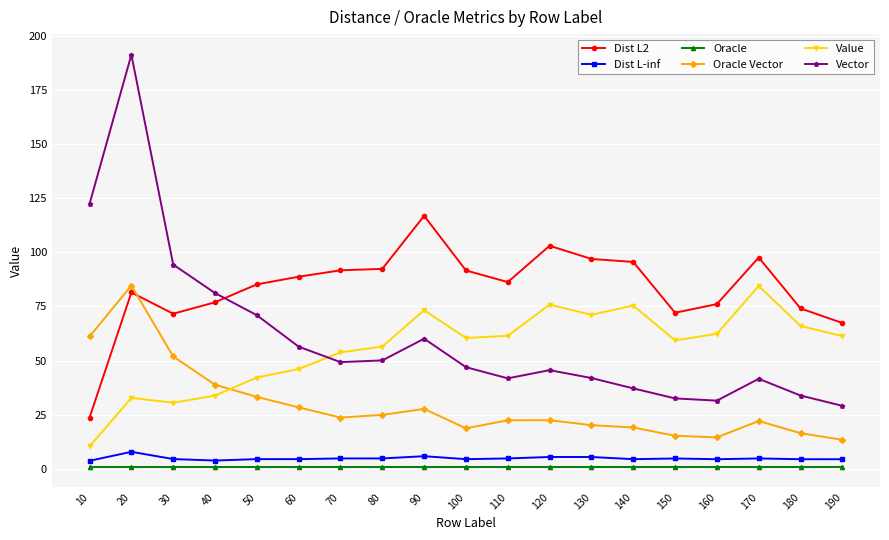

Which series has the largest total across all categories?

Dist L2